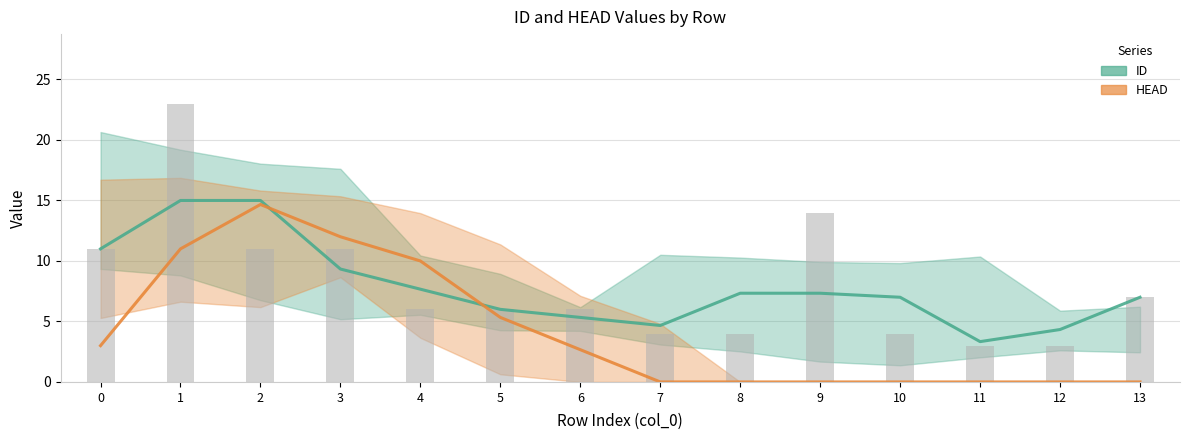

The value of ID at 5 is 6.0. True or false?

True